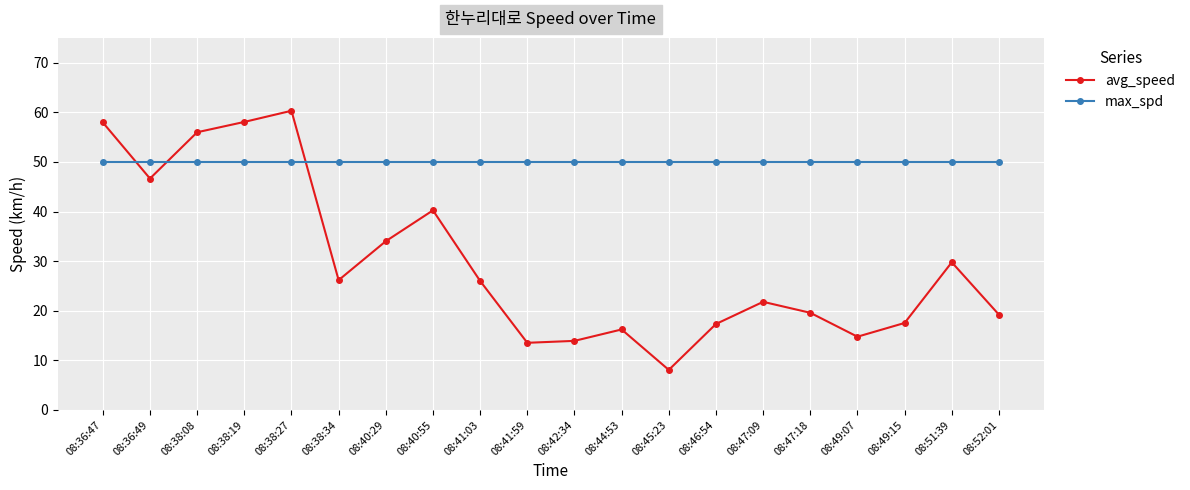

Is this an area chart (filled region under the line)?

No